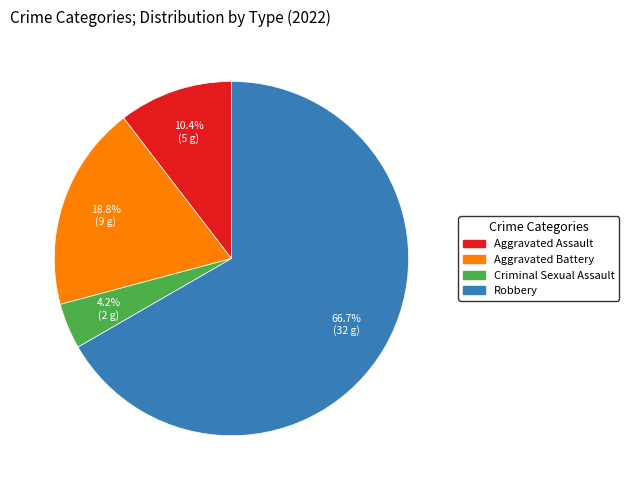

What percentage is the Criminal Sexual Assault slice, to the nearest percent?

4%